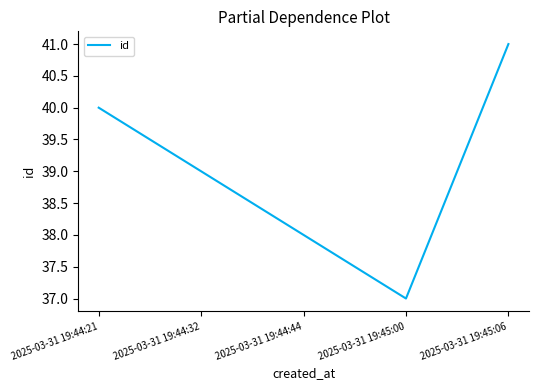

The chart shows a value of 21 at 2025-03-31 19:44:32. True or false?

False